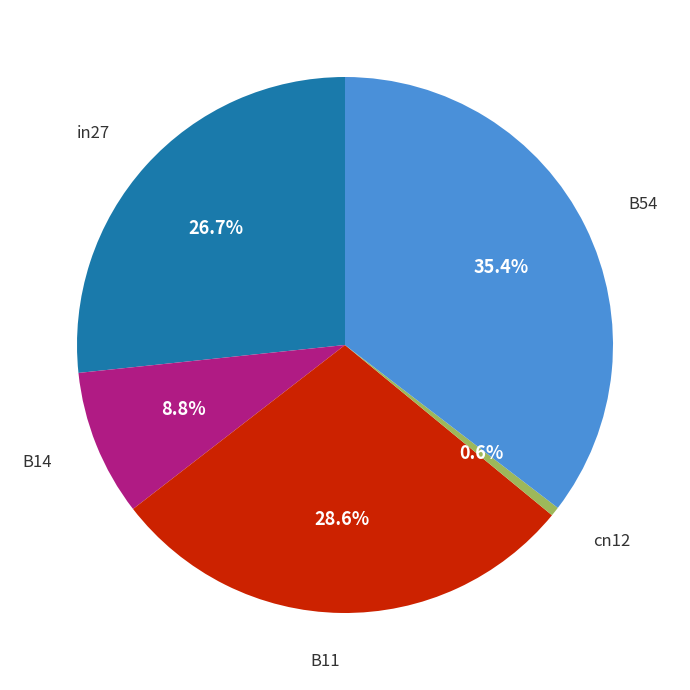

Is there a majority slice in this chart?

No